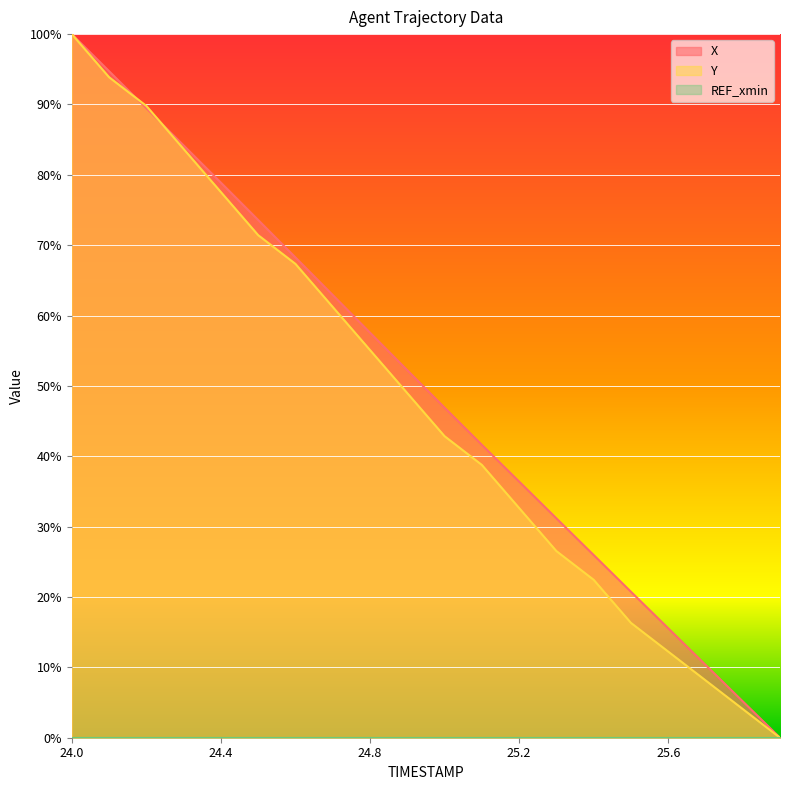

What is the maximum value shown in the chart?

100.0